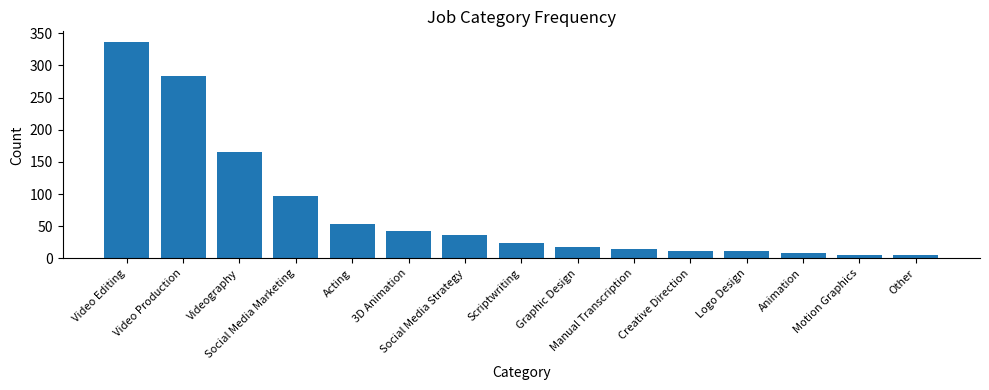

What is the value of the 1st bar from the left?

336